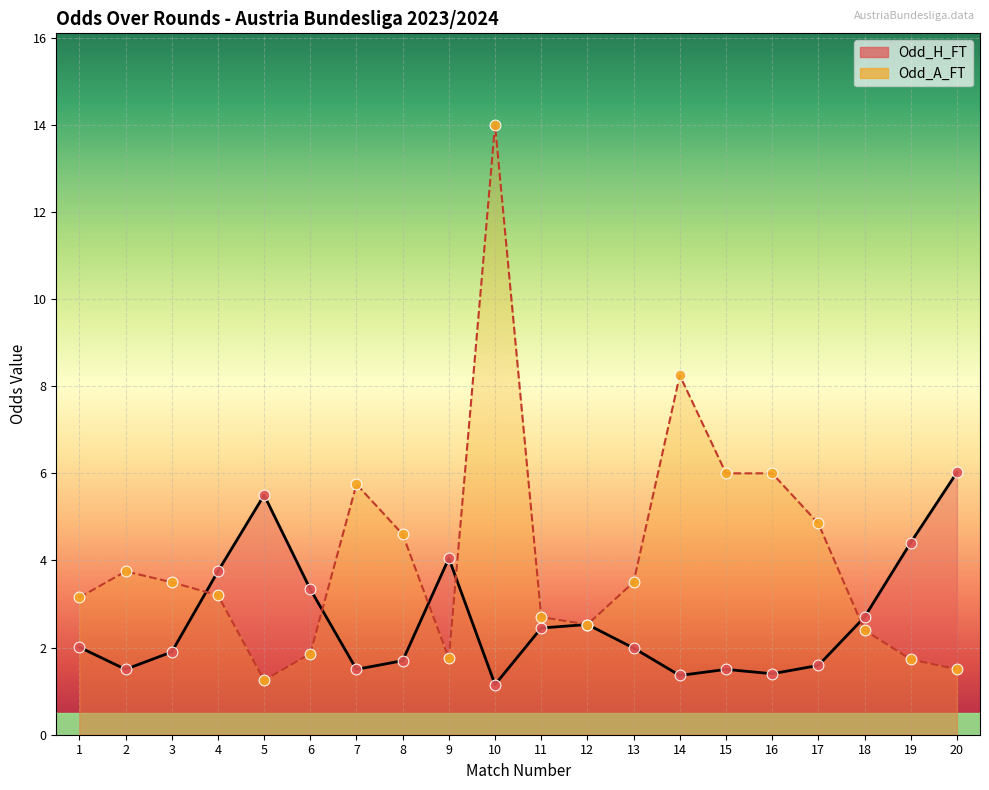

Which series has the widest spread of Y values?

Odd_A_FT